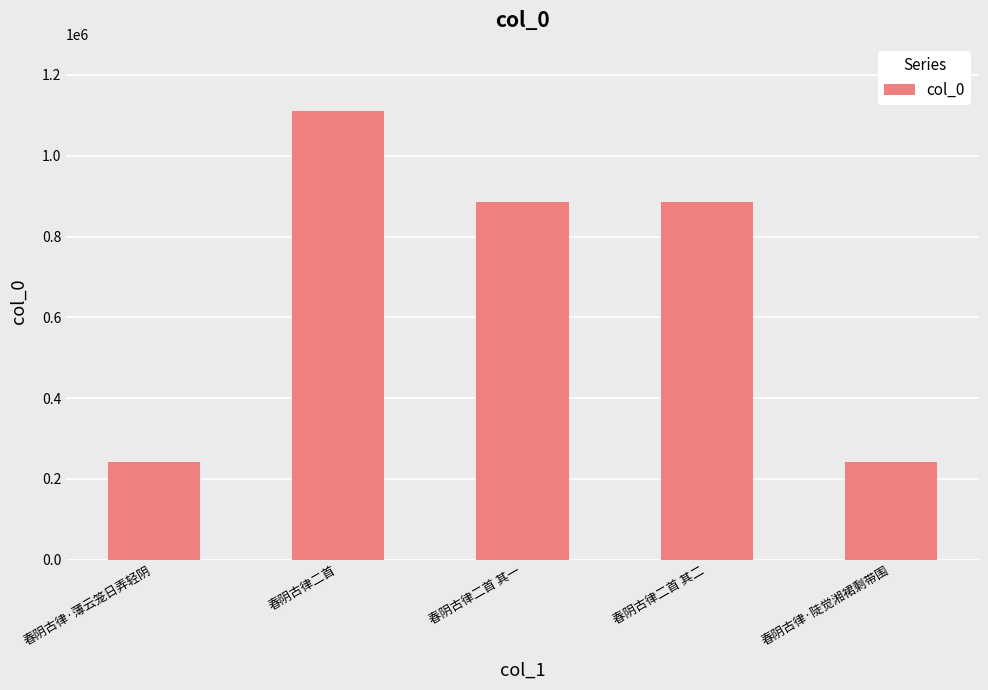

What is the sum of the values at 春阴古律·陡觉湘裙剩带围 and 春阴古律二首 其二?

1126516